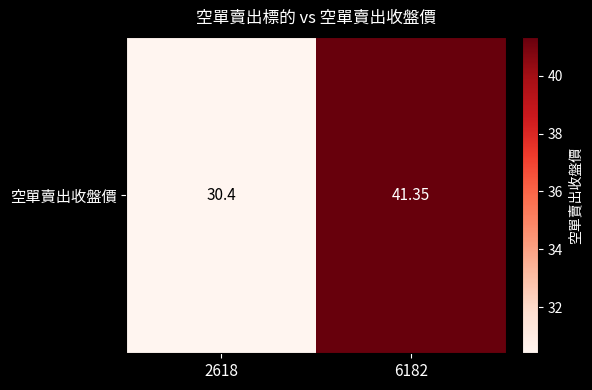

What is the minimum value shown in the chart?

30.4